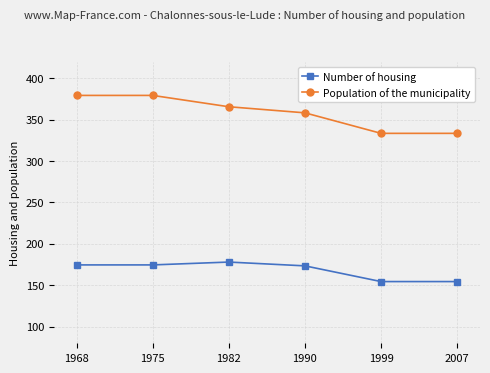

True or false: Number of housing has a value of 115.9 at 1975.

False